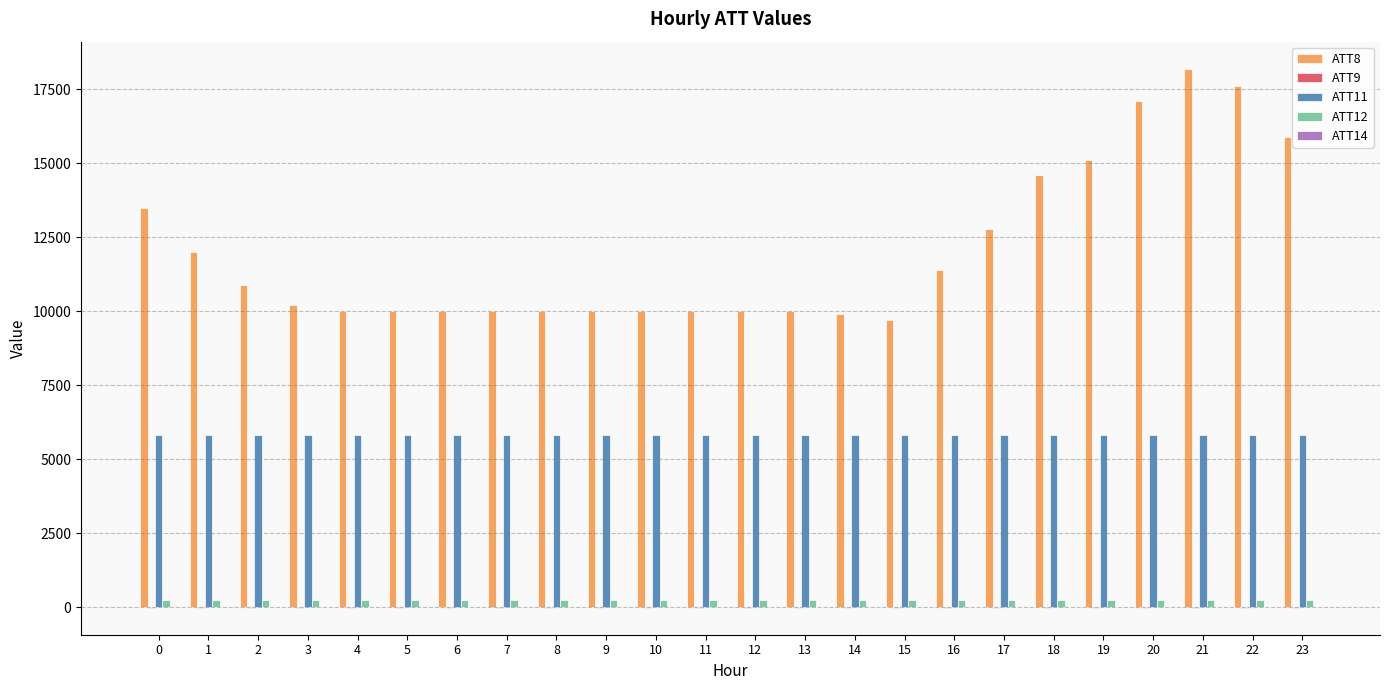

What is the maximum value shown in the chart?

18200.0